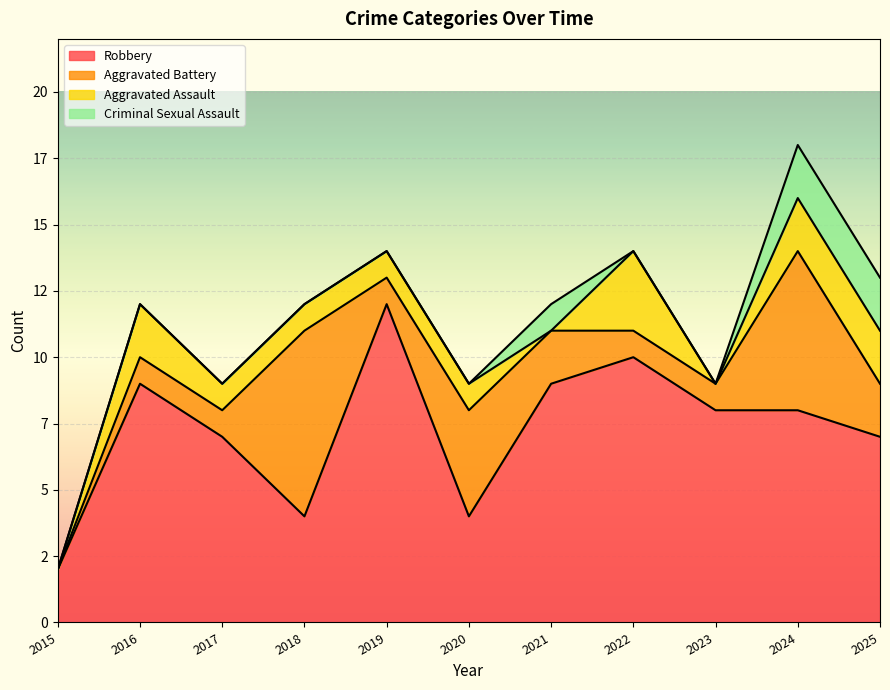

Reading left to right, extract all data points from this chart.

Aggravated Assault: 2015=0	2016=2	2017=1	2018=1	2019=1	2020=1	2021=0	2022=3	2023=0	2024=2	2025=2
Aggravated Battery: 2015=0	2016=1	2017=1	2018=7	2019=1	2020=4	2021=2	2022=1	2023=1	2024=6	2025=2
Criminal Sexual Assault: 2015=0	2016=0	2017=0	2018=0	2019=0	2020=0	2021=1	2022=0	2023=0	2024=2	2025=2
Robbery: 2015=2	2016=9	2017=7	2018=4	2019=12	2020=4	2021=9	2022=10	2023=8	2024=8	2025=7
Total: 2015=2	2016=12	2017=9	2018=12	2019=14	2020=9	2021=12	2022=14	2023=9	2024=18	2025=13